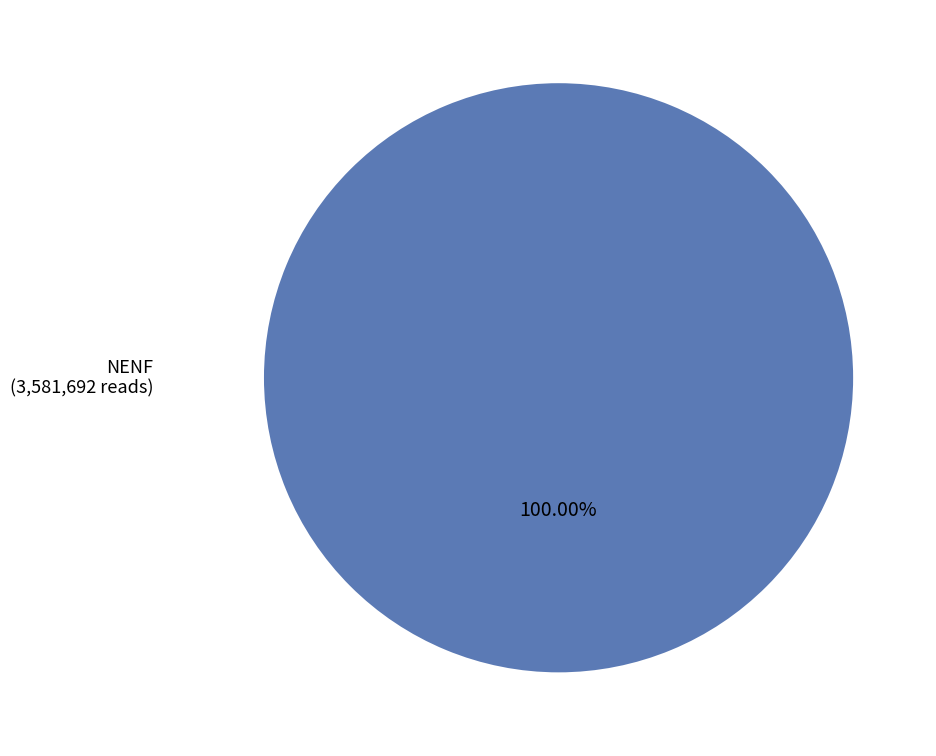

Is there a majority slice in this chart?

Yes